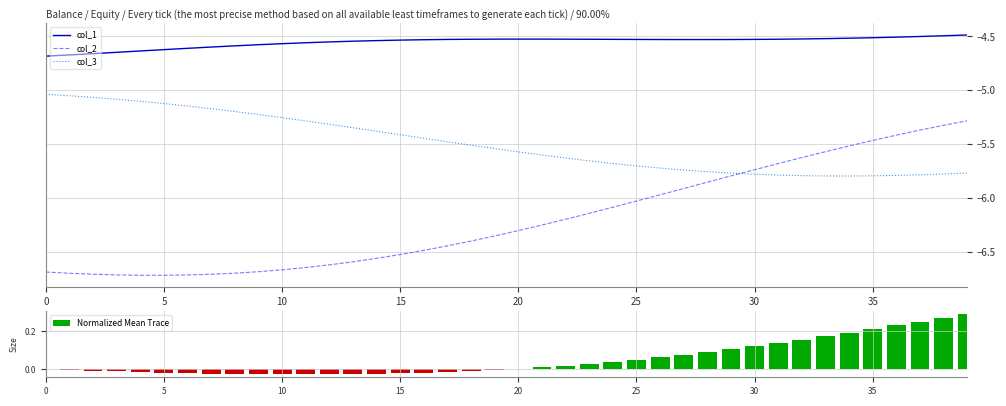

True or false: col_3 and col_1 intersect in this chart.

False